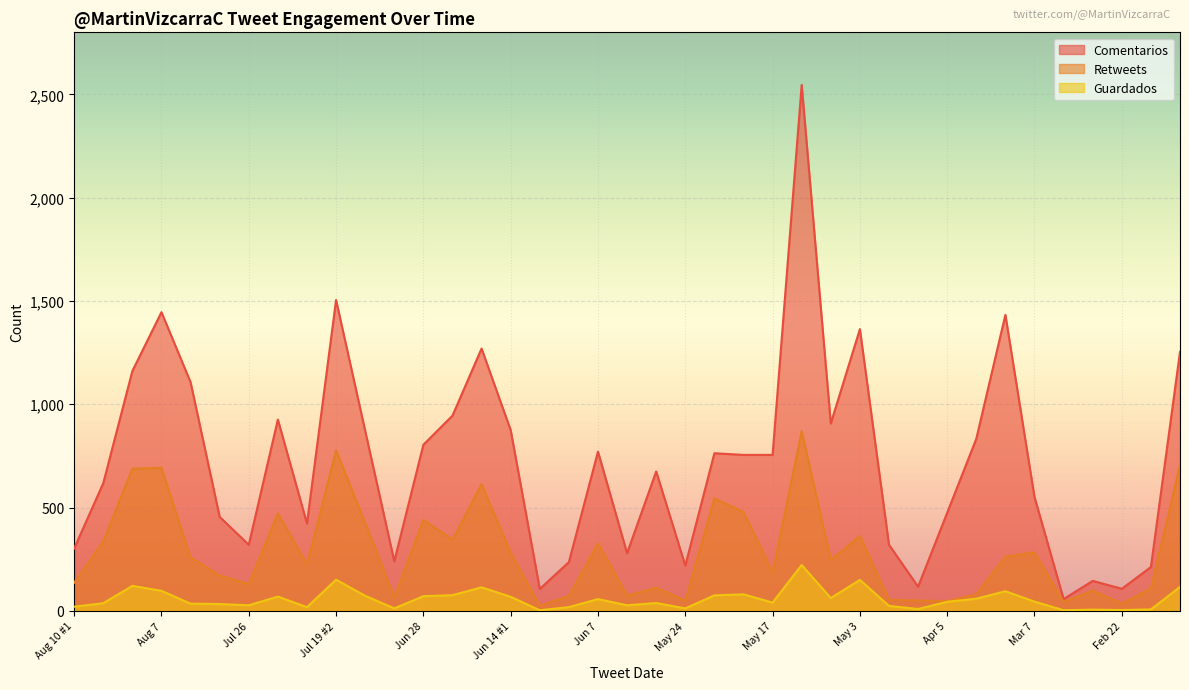

Which category has the lowest value in the Comentarios series?

Mar 2